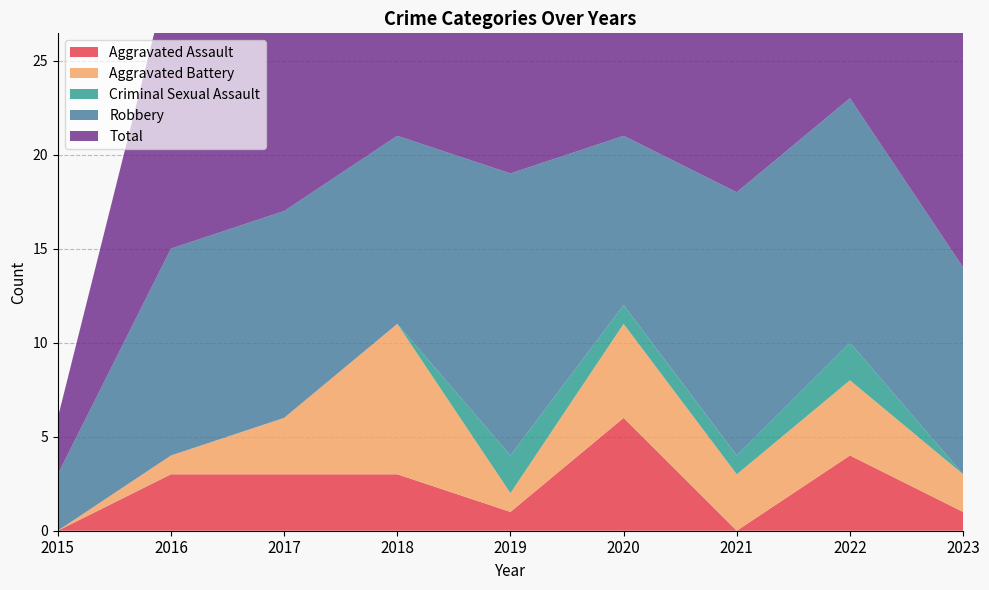

Reading right to left, transcribe all the data shown in this chart.

Aggravated Assault: 1	4	0	6	1	3	3	3	0
Aggravated Battery: 2	4	3	5	1	8	3	1	0
Criminal Sexual Assault: 0	2	1	1	2	0	0	0	0
Robbery: 11	13	14	9	15	10	11	11	3
Total: 14	23	18	21	20	21	17	15	3